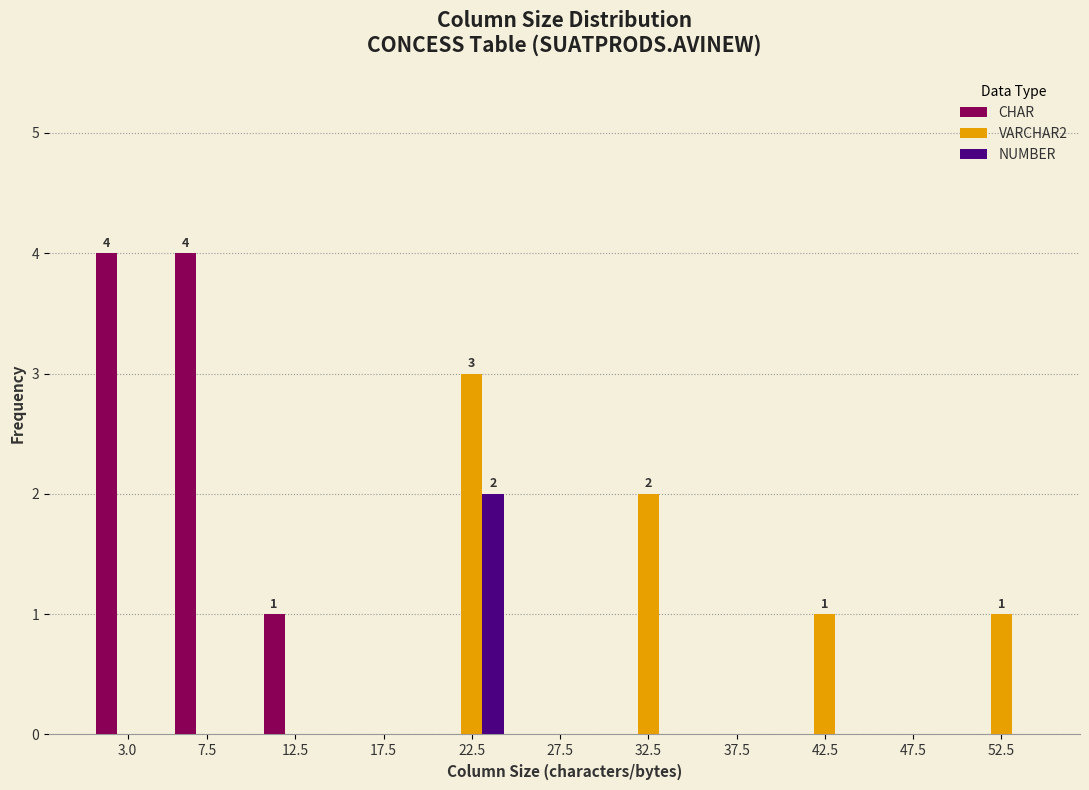

What is the sum of all CHAR values?

9